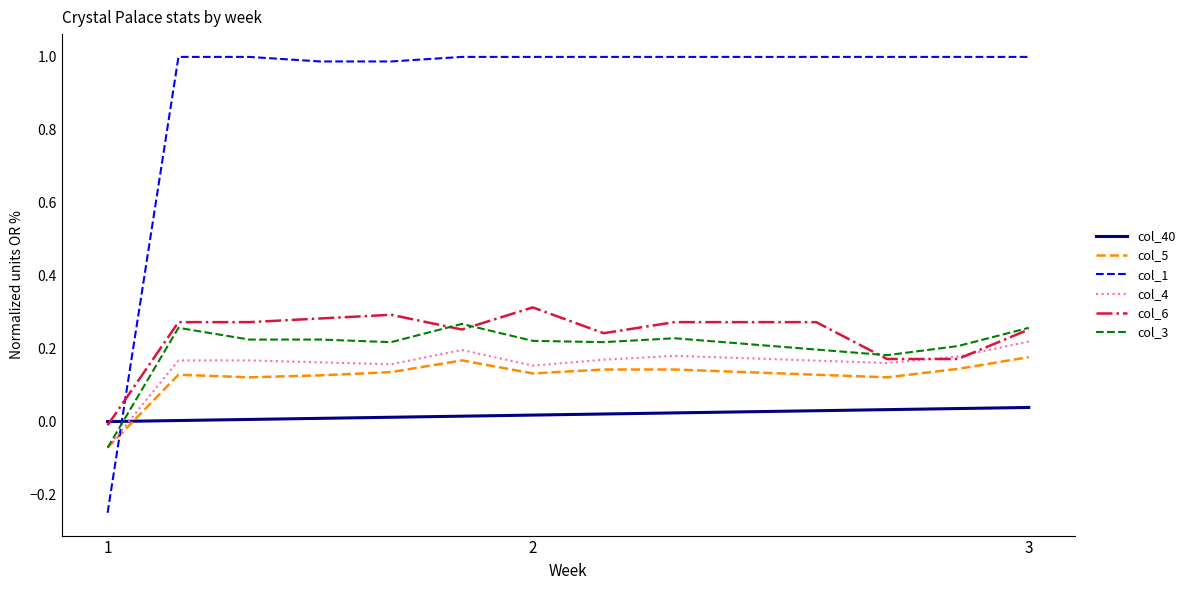

Which series has the largest range (max minus min)?

col_1